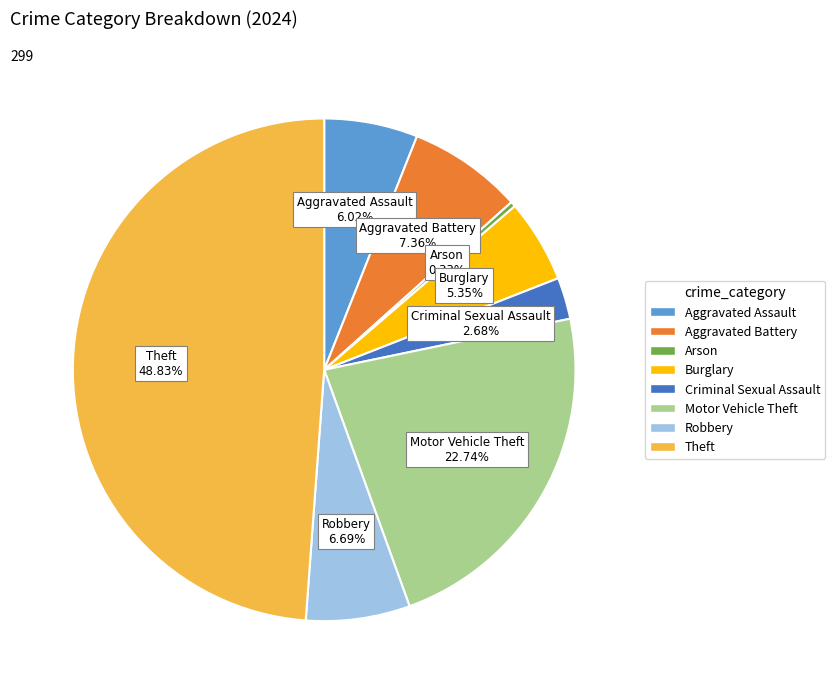

Is there a majority slice in this chart?

No